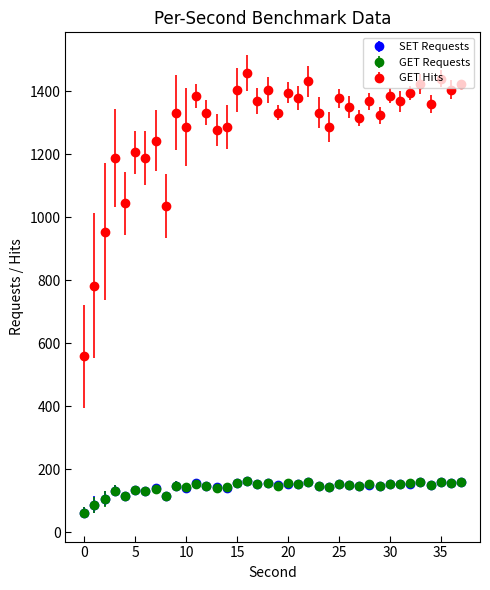

What is the value of the GET Requests point at the 3rd from the left?

106